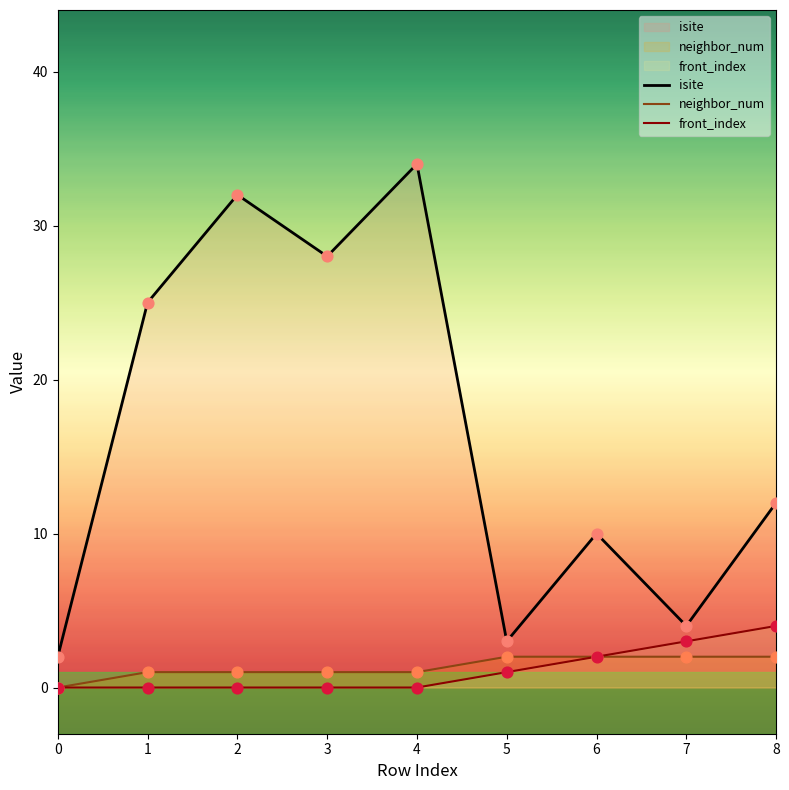

At which category is the sum across all series the highest?

4